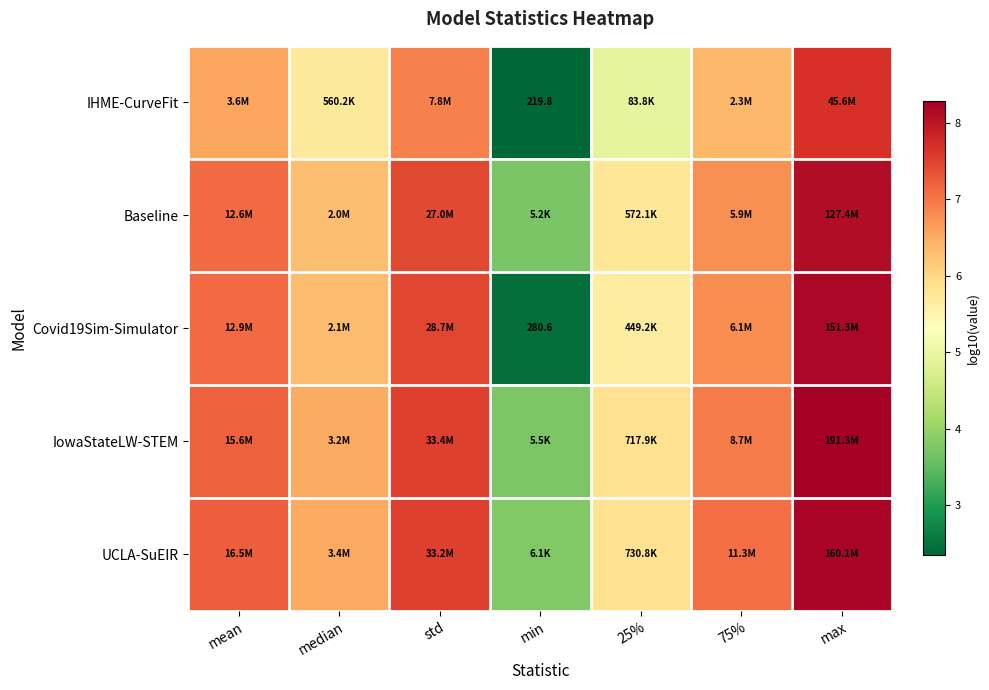

At which label is IowaStateLW-STEM closest to 6?

25%